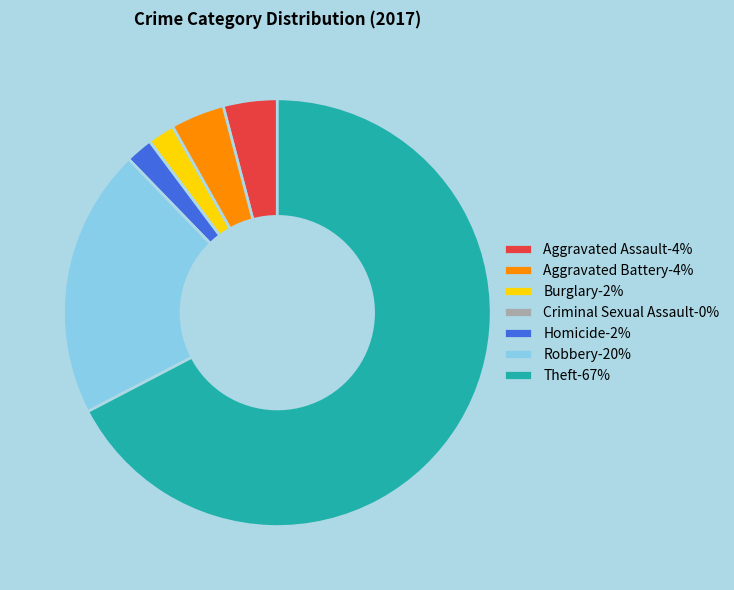

What is the ratio of the value at Theft-67% to the value at Robbery-20%?

3.3